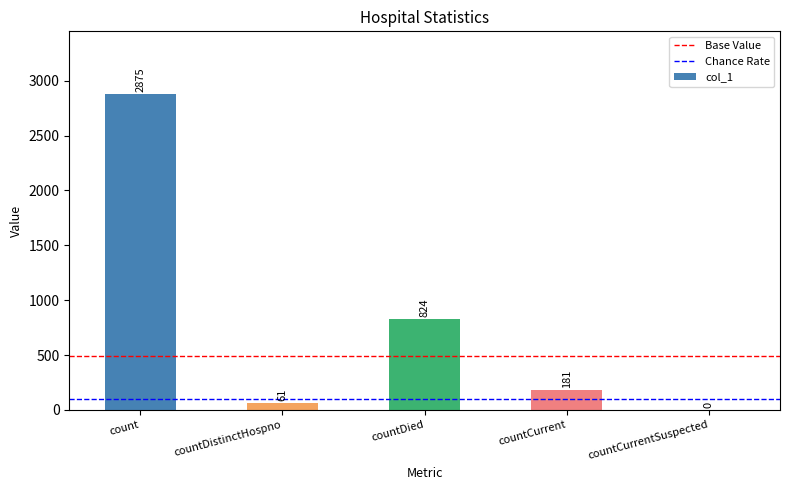

Where does the data first go above 181?

count